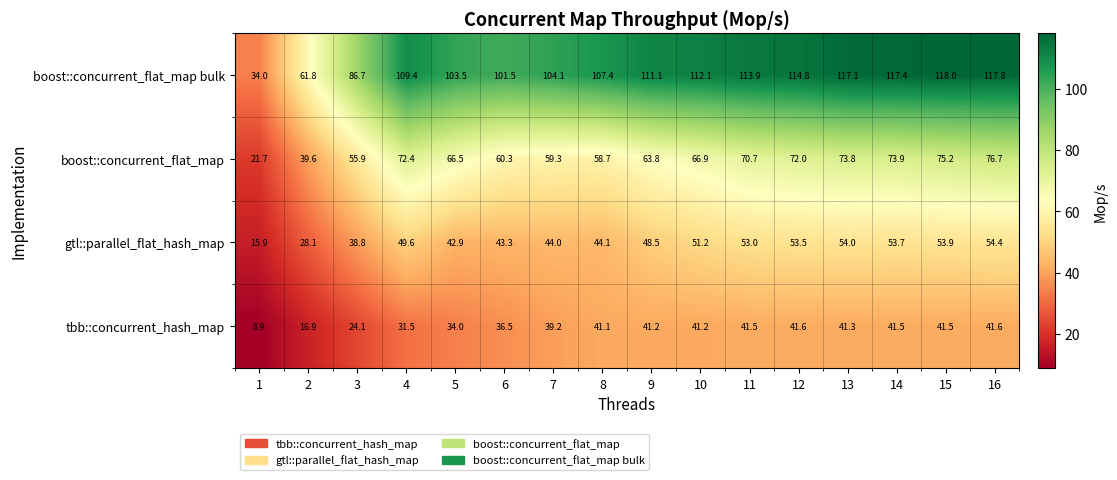

What is the greatest value displayed?

118.0